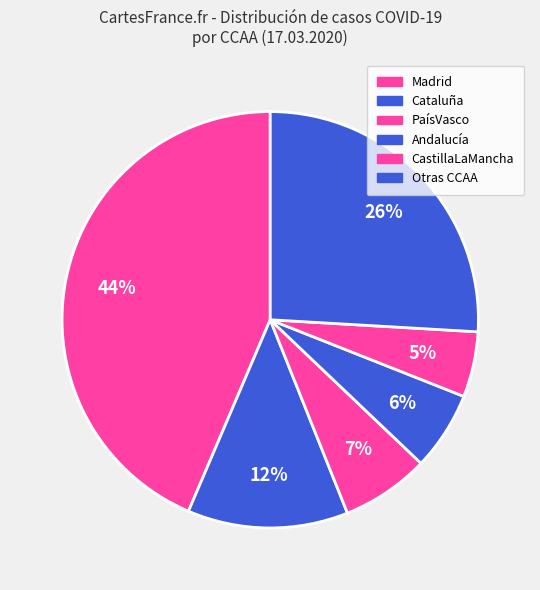

Count the number of slices in the pie.

6